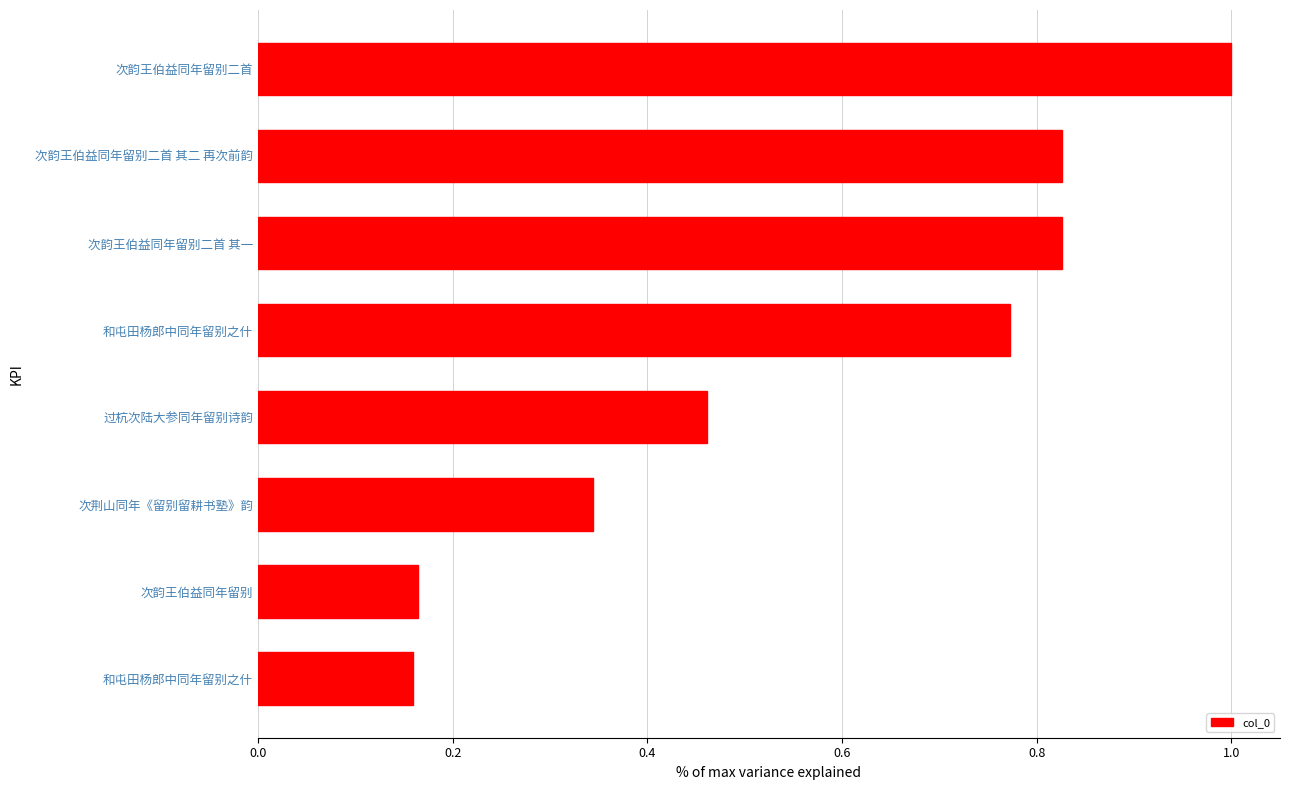

What is the average value?

0.6